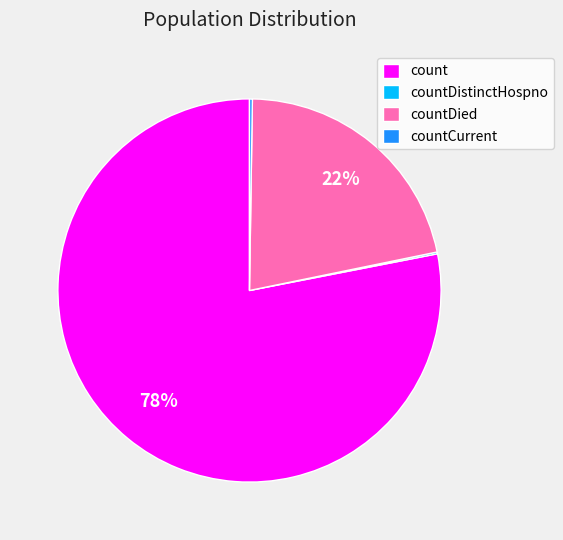

Is it true that count is 93% of the pie?

False